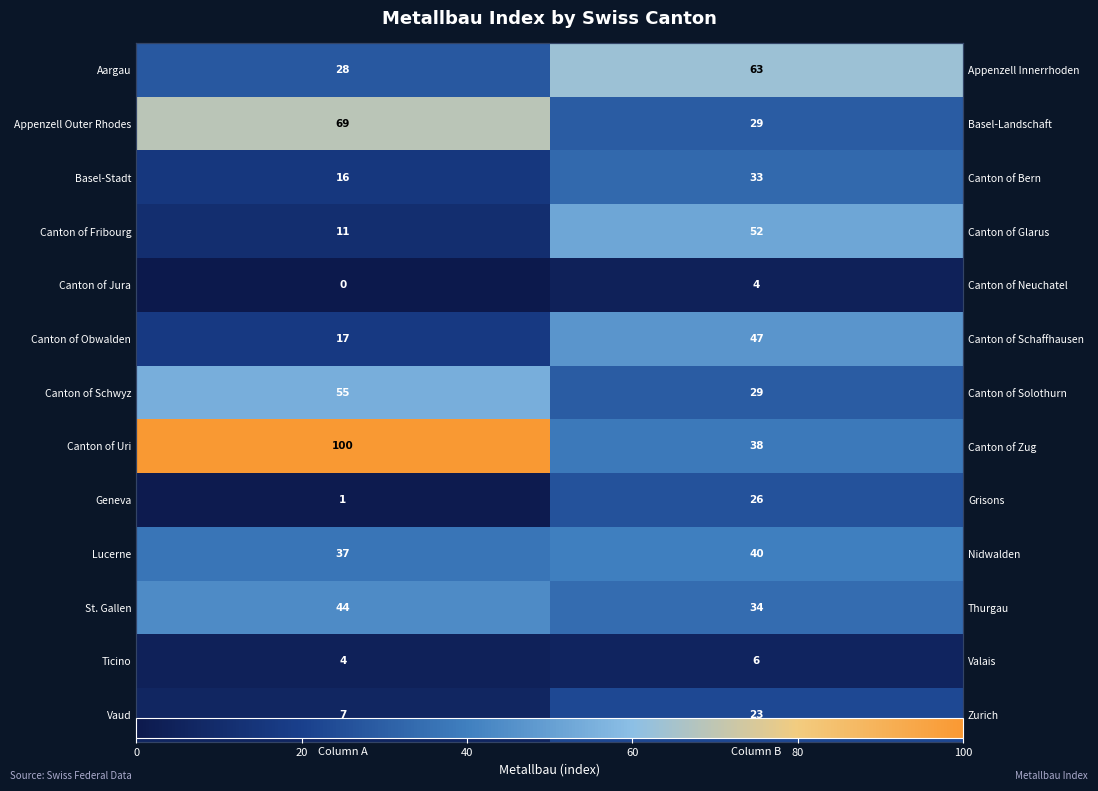

Count the Vaud values in the range 7 to 23.

2